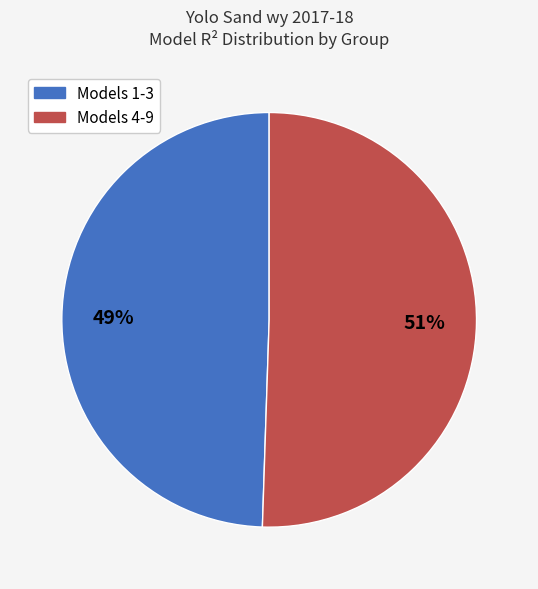

Is there any slice that represents more than half of the pie?

Yes